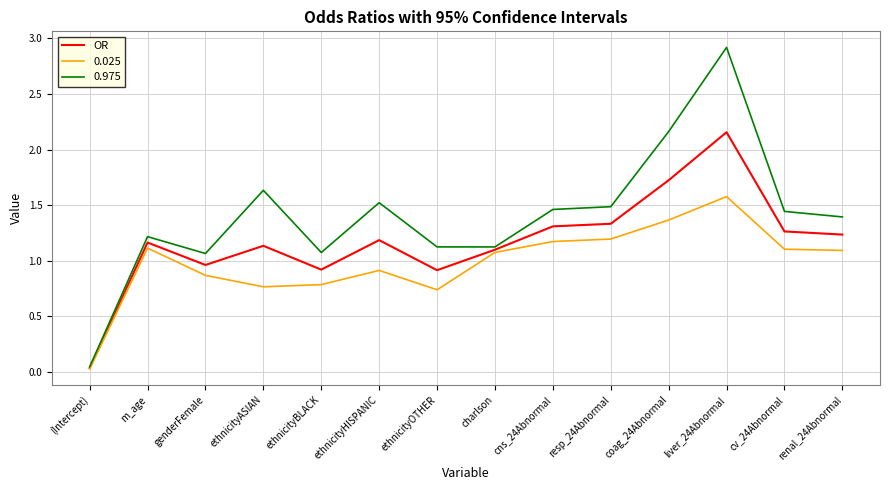

What is the difference between the highest and lowest values at resp_24Abnormal?

0.3